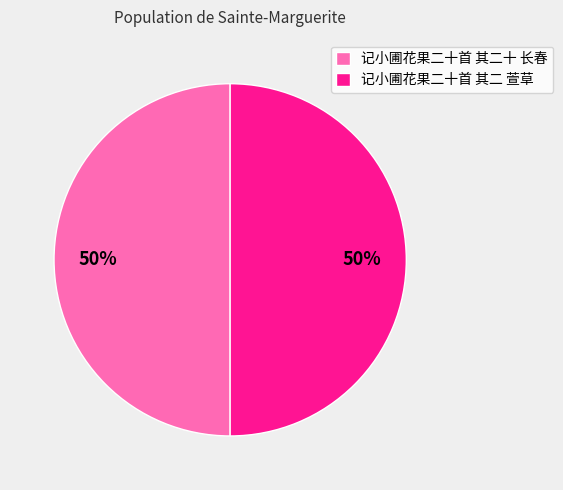

The 记小圃花果二十首 其二十 长春 slice represents 50% of the pie. True or false?

True